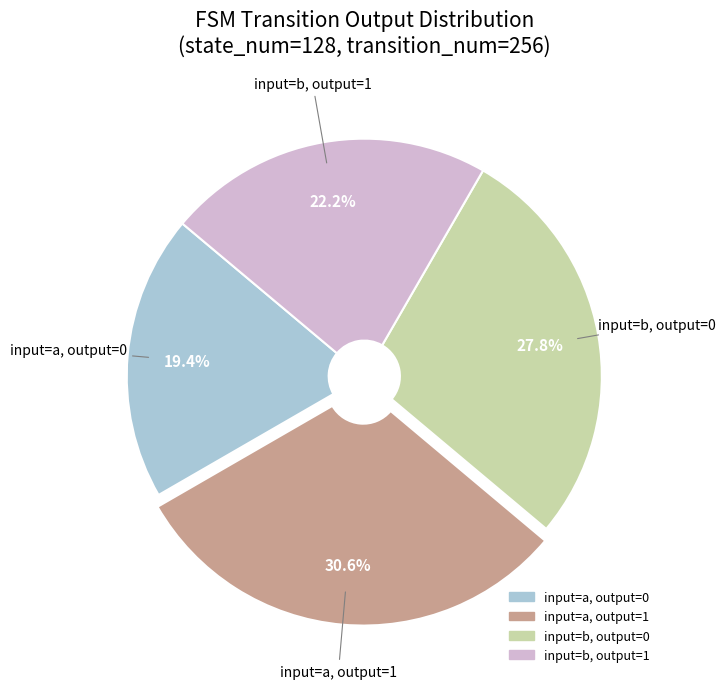

Is there a majority slice in this chart?

No